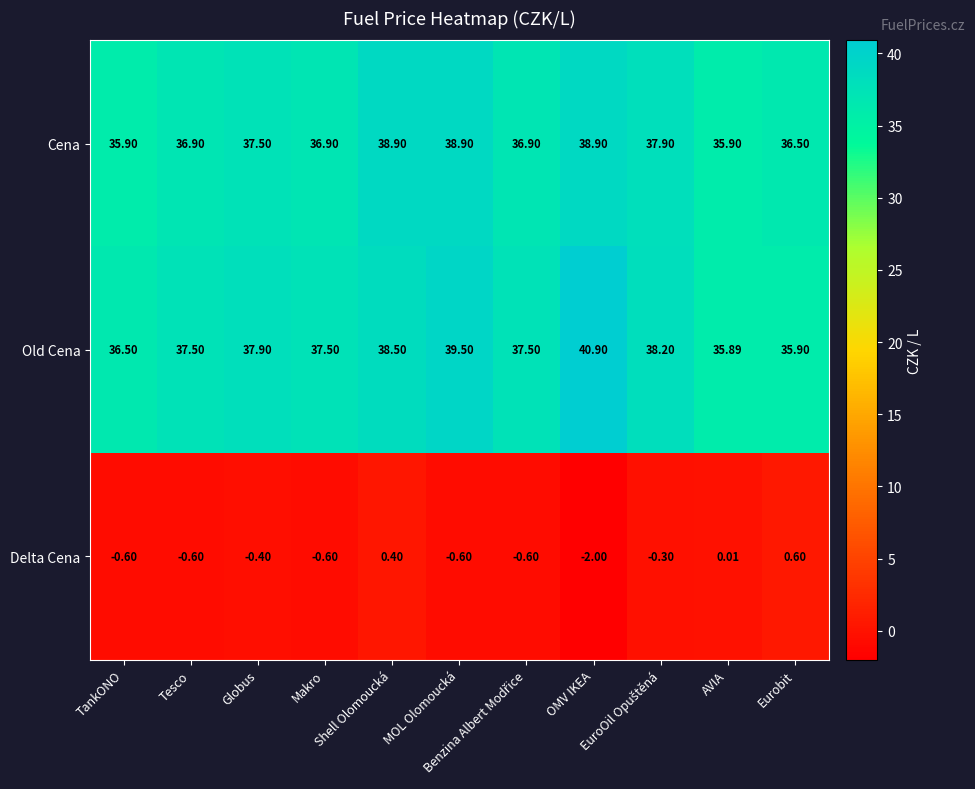

Which series has the widest spread of values?

Old Cena